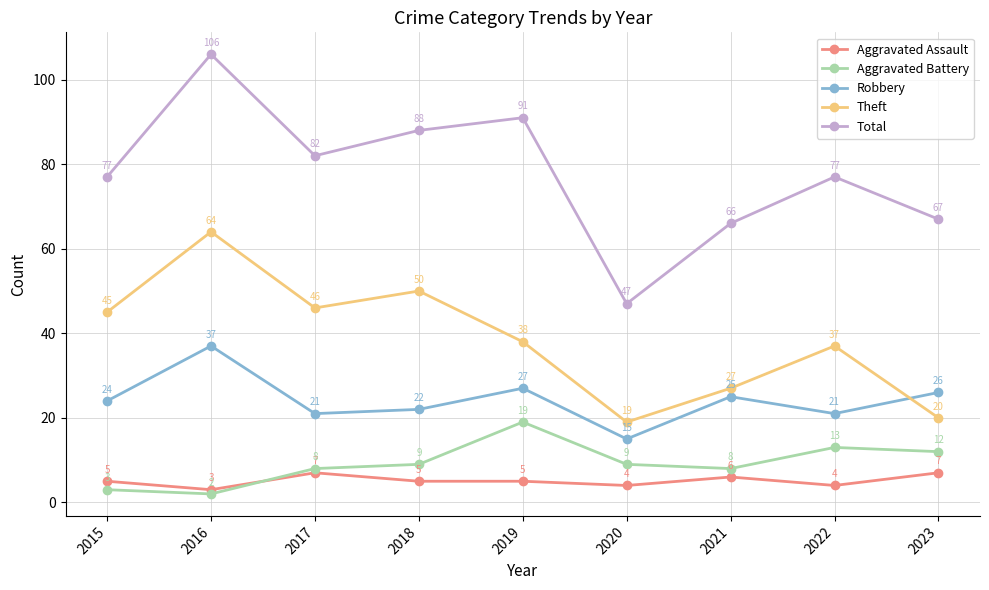

Which category has the lowest value in the Total series?

2020